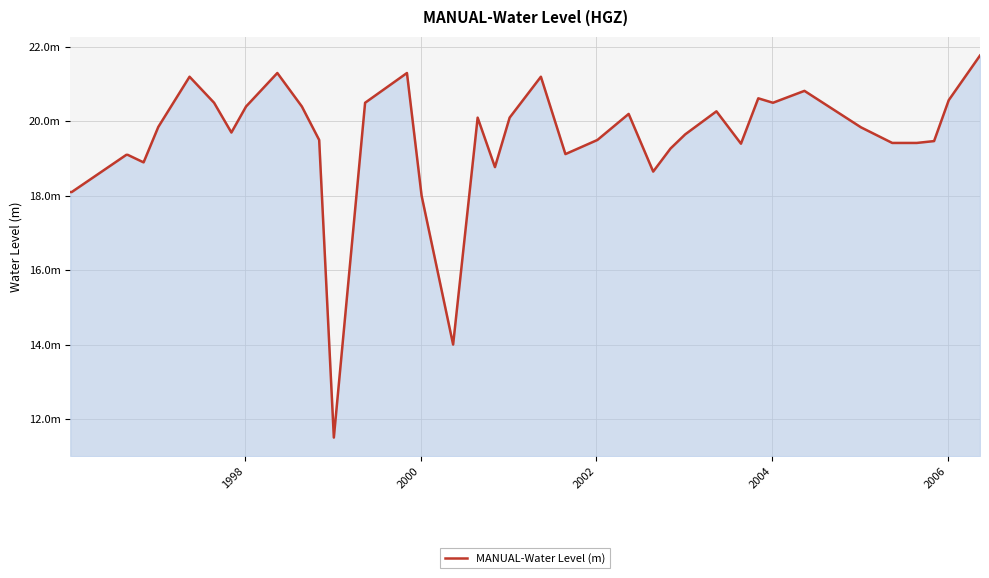

What is the difference between the maximum and second lowest values?

7.8